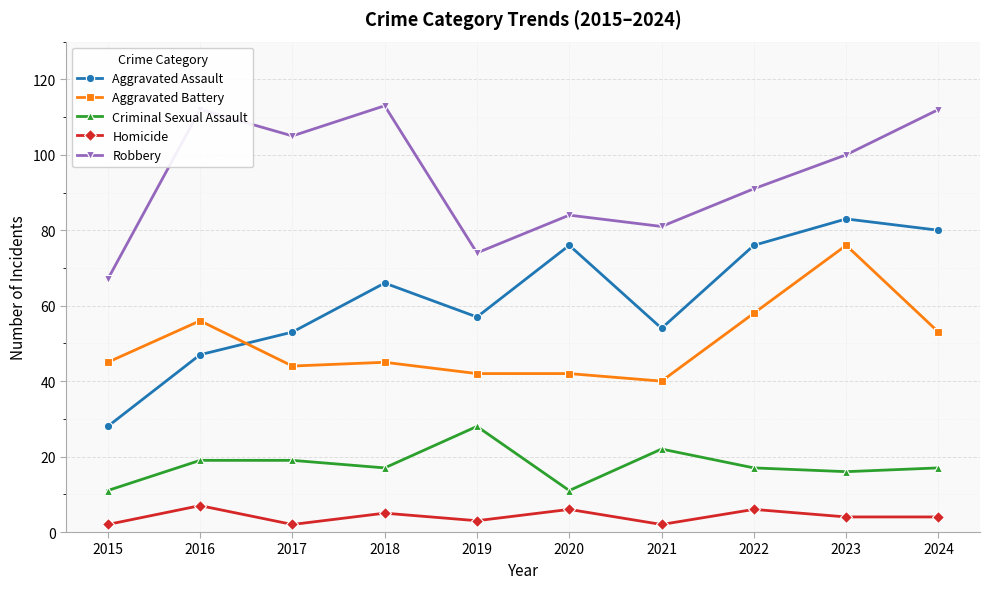

The value of Robbery at 2019 is 74. True or false?

True